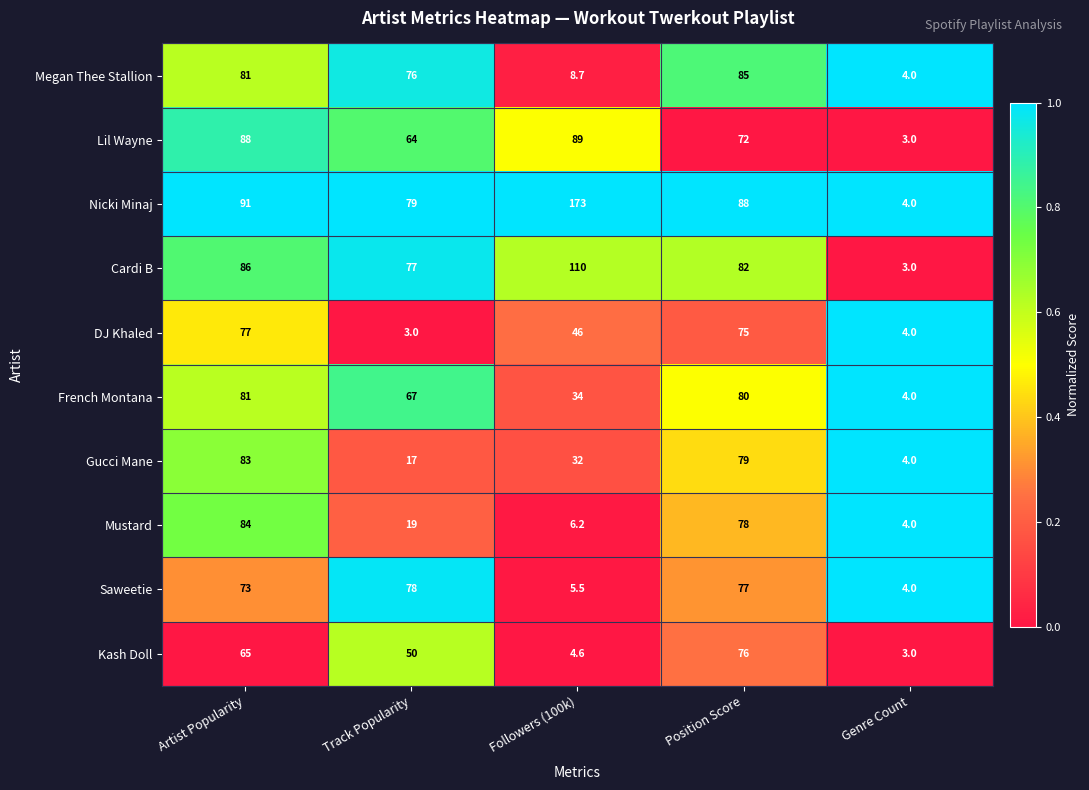

Rank the categories by DJ Khaled value from highest to lowest.

Artist Popularity, Position Score, Followers (100k), Genre Count, Track Popularity